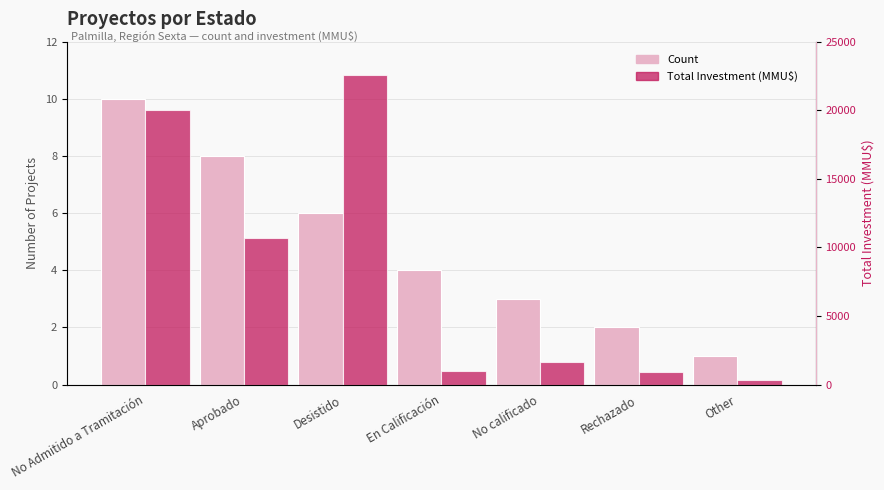

How many values in the Total Investment (MMU$) series are below 1638?

3